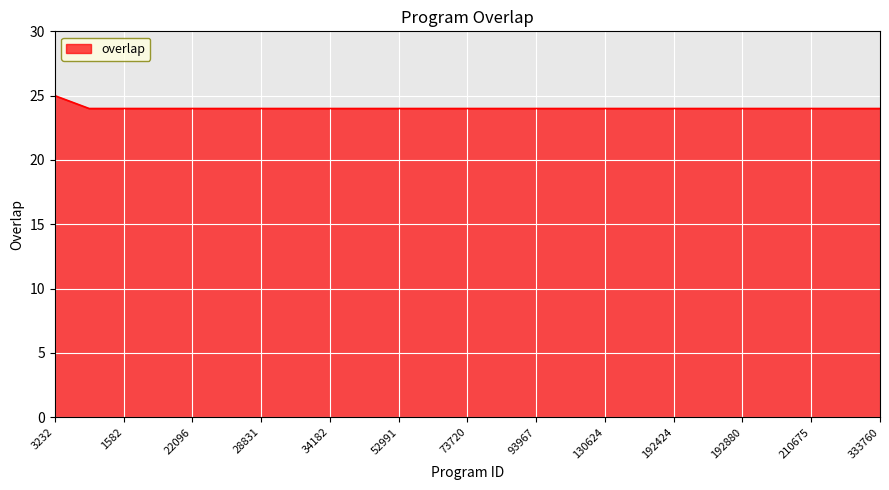

What is the maximum value shown in the chart?

25